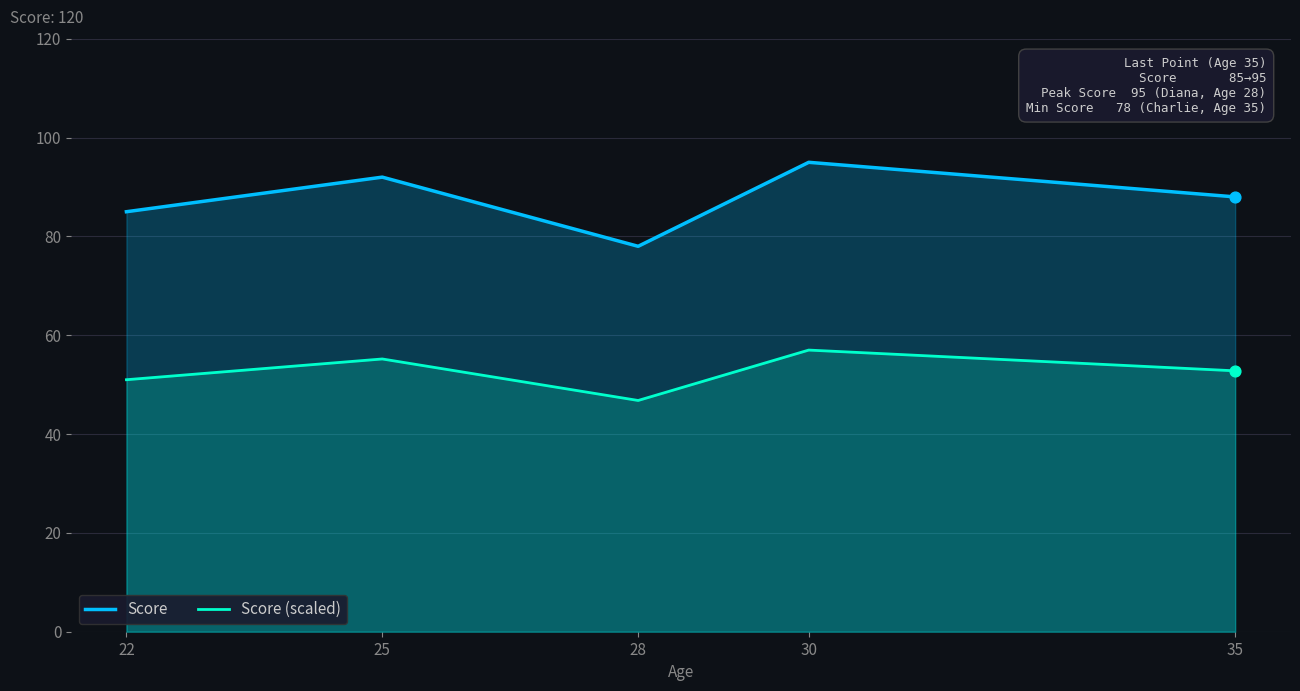

Is the value of Score (scaled) at 30 greater than the value of Score at 28?

No